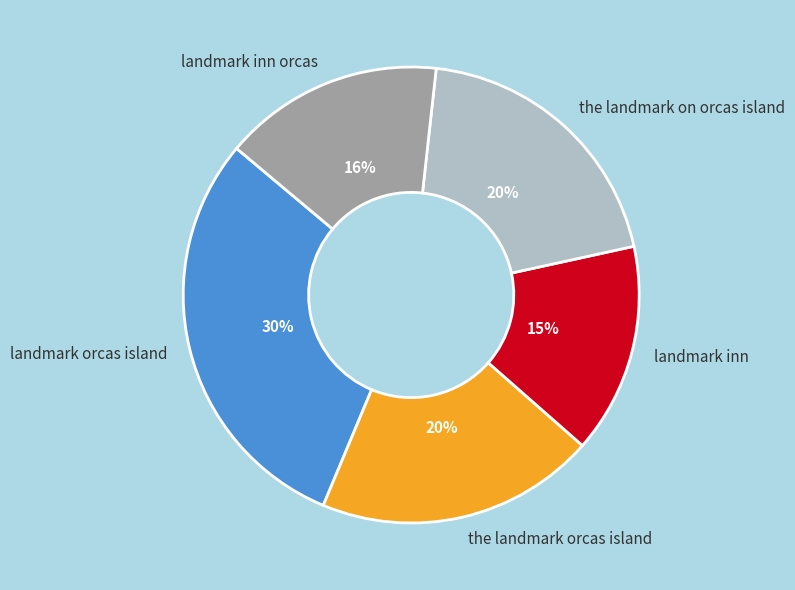

Is the sum of the landmark on orcas island and landmark inn greater than half?

No